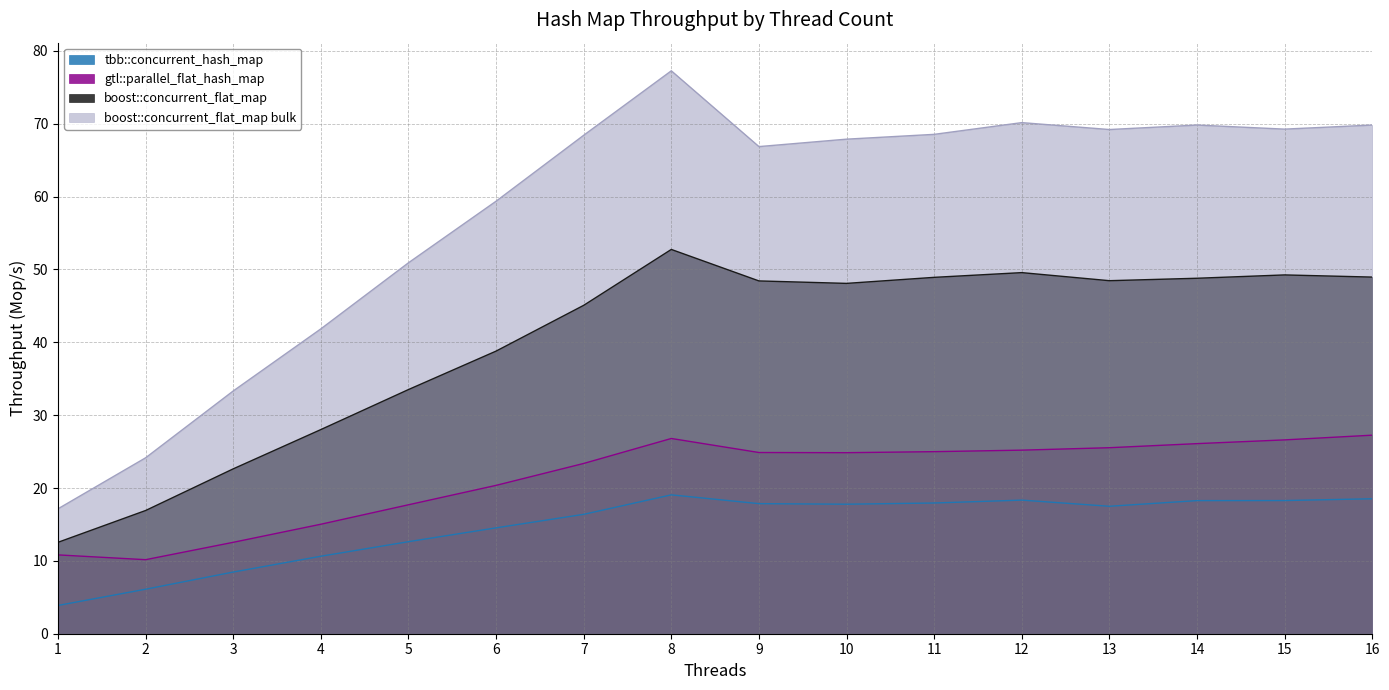

Where does the gtl::parallel_flat_hash_map series first go above 24?

8